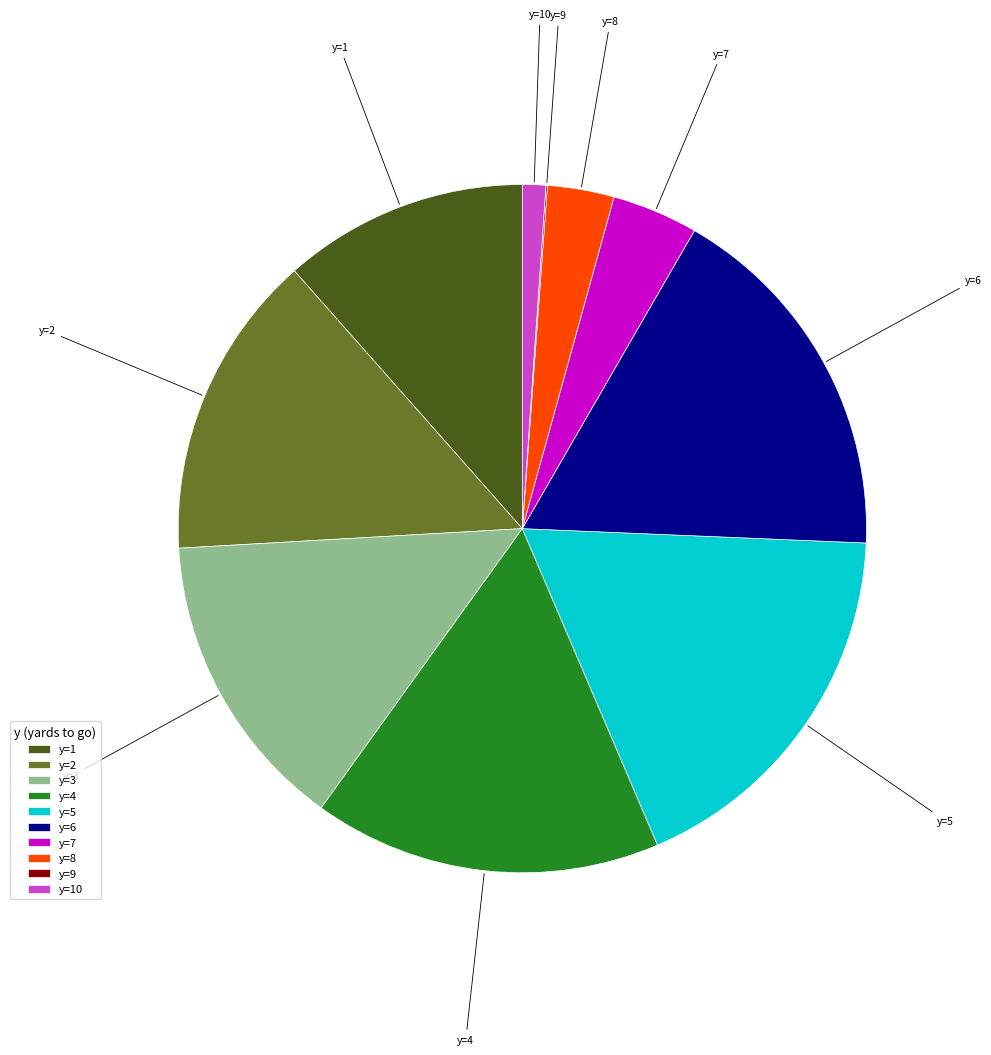

Approximately how many times larger is the value at y=4 compared to y=6?

0.9